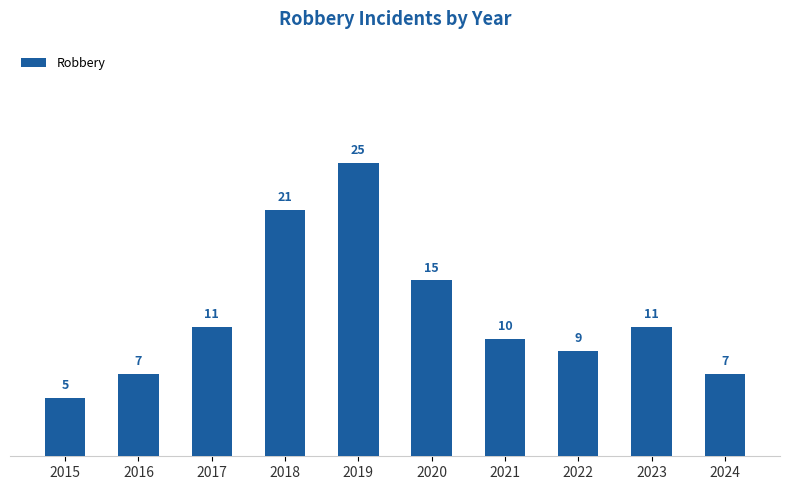

What is the difference between the second highest and second lowest values?

14